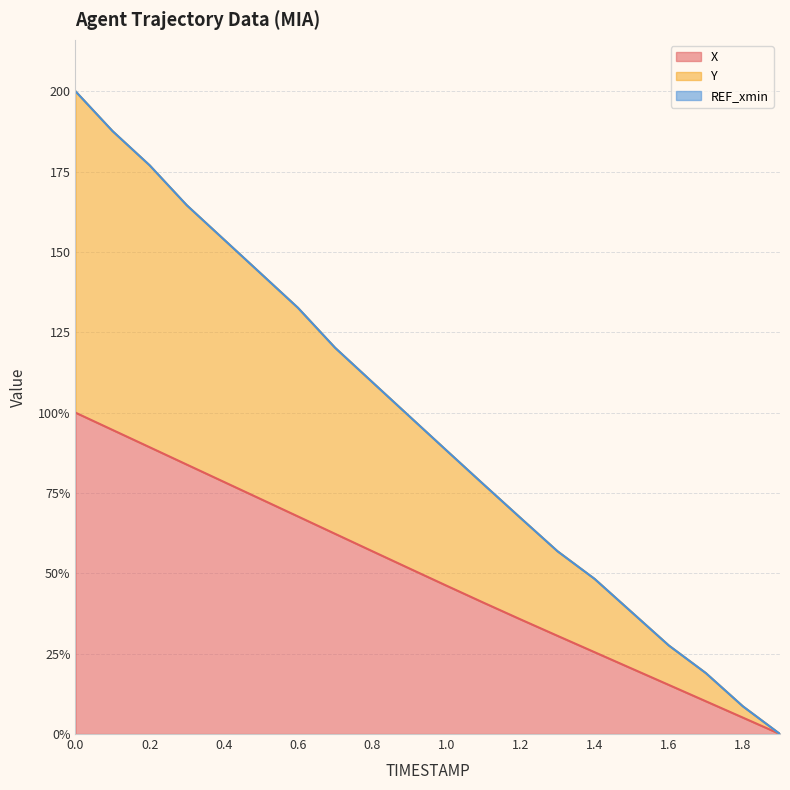

At which category does the chart reach its minimum across all series?

1.9